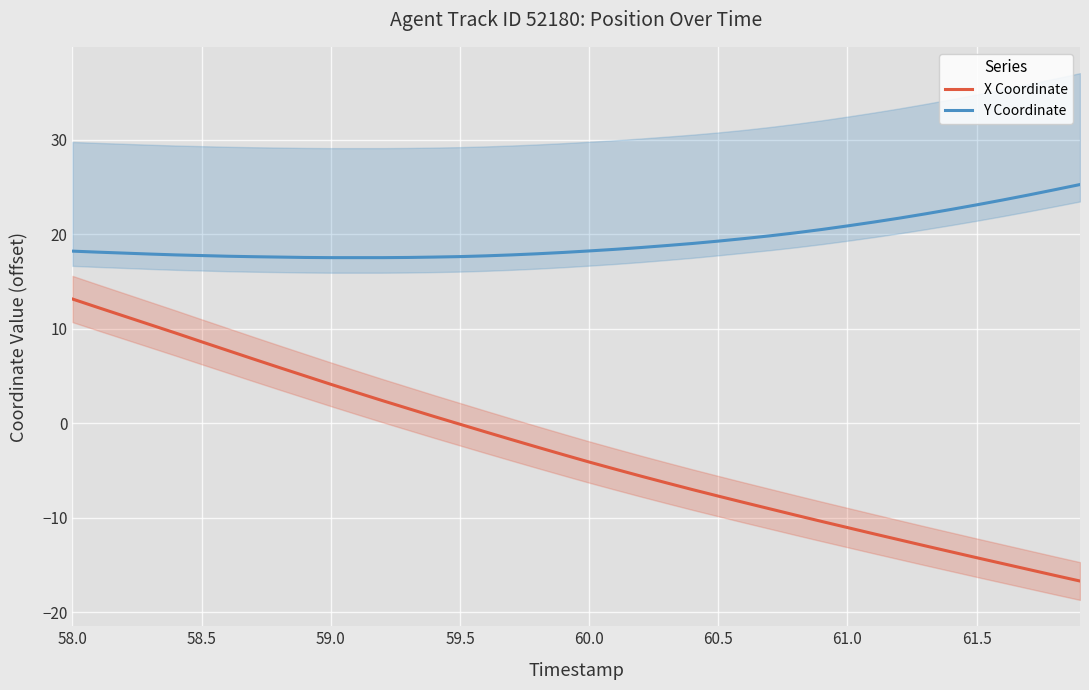

True or false: Y Coordinate has a value of 8.8 at 59.0.

False